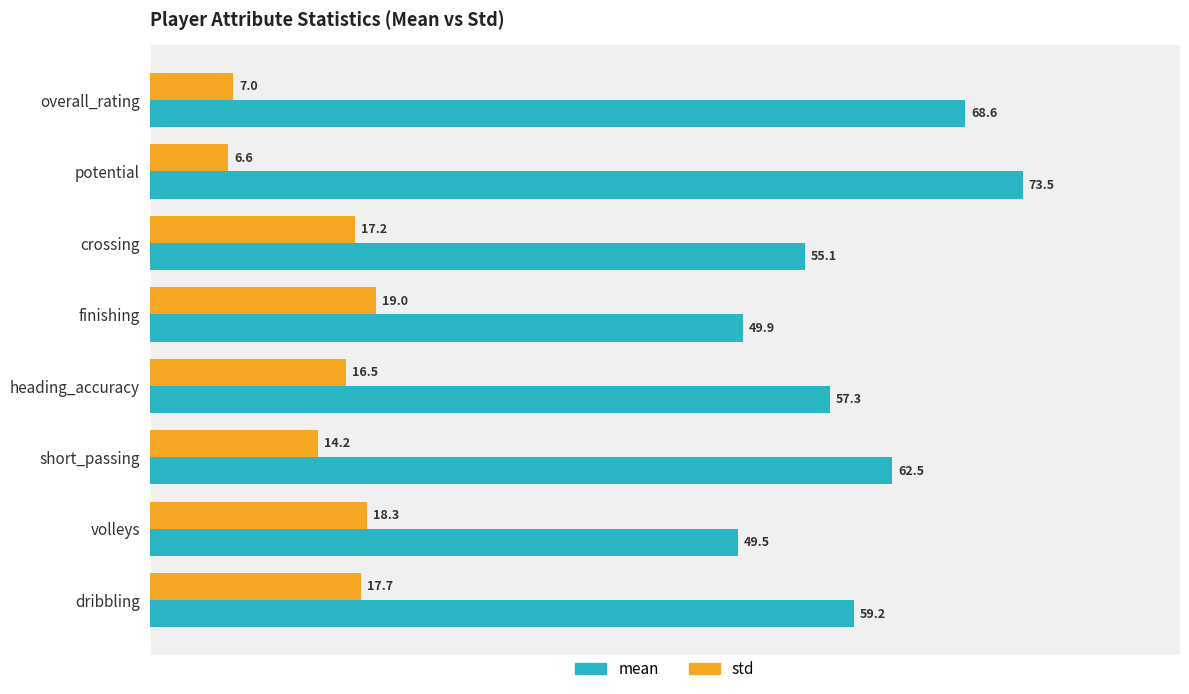

At which category is the sum across all series the highest?

potential